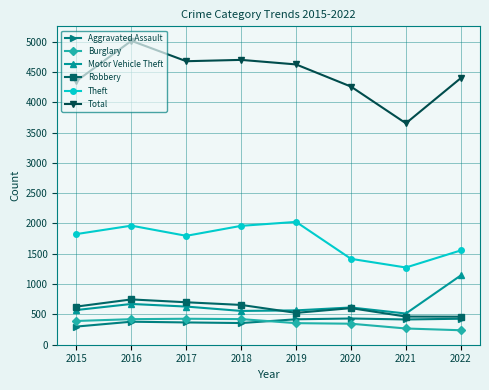

What are all the series names shown in the legend?

Aggravated Assault, Burglary, Motor Vehicle Theft, Robbery, Theft, Total